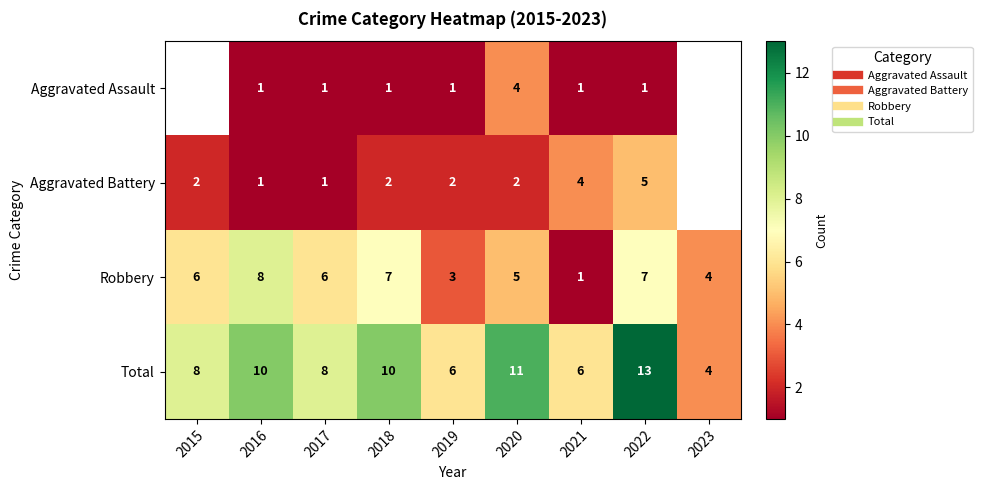

At which label does Aggravated Battery first exceed 2?

2021